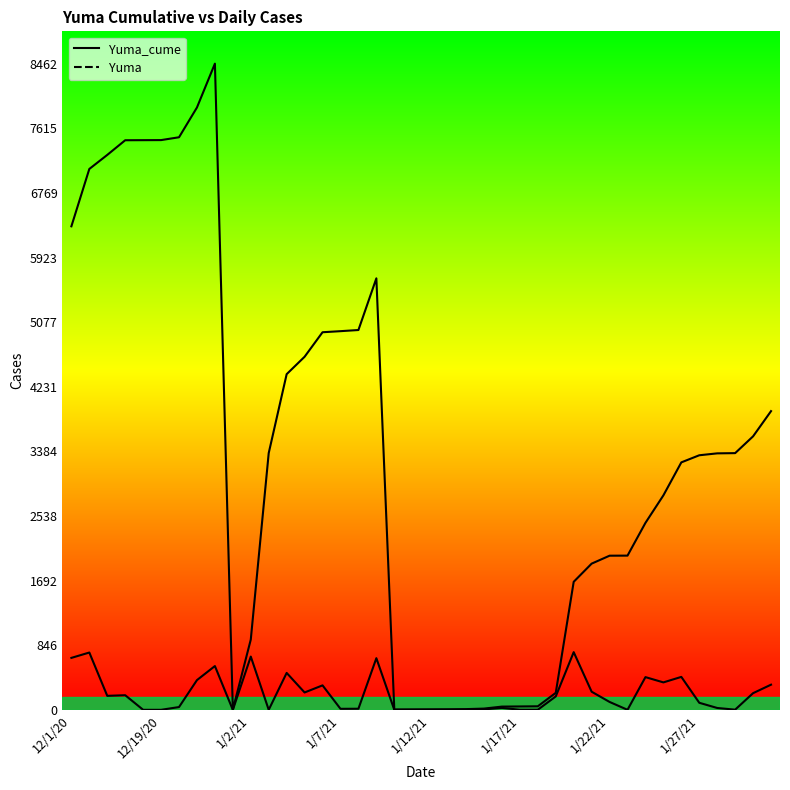

At which category does the chart reach its minimum across all series?

9